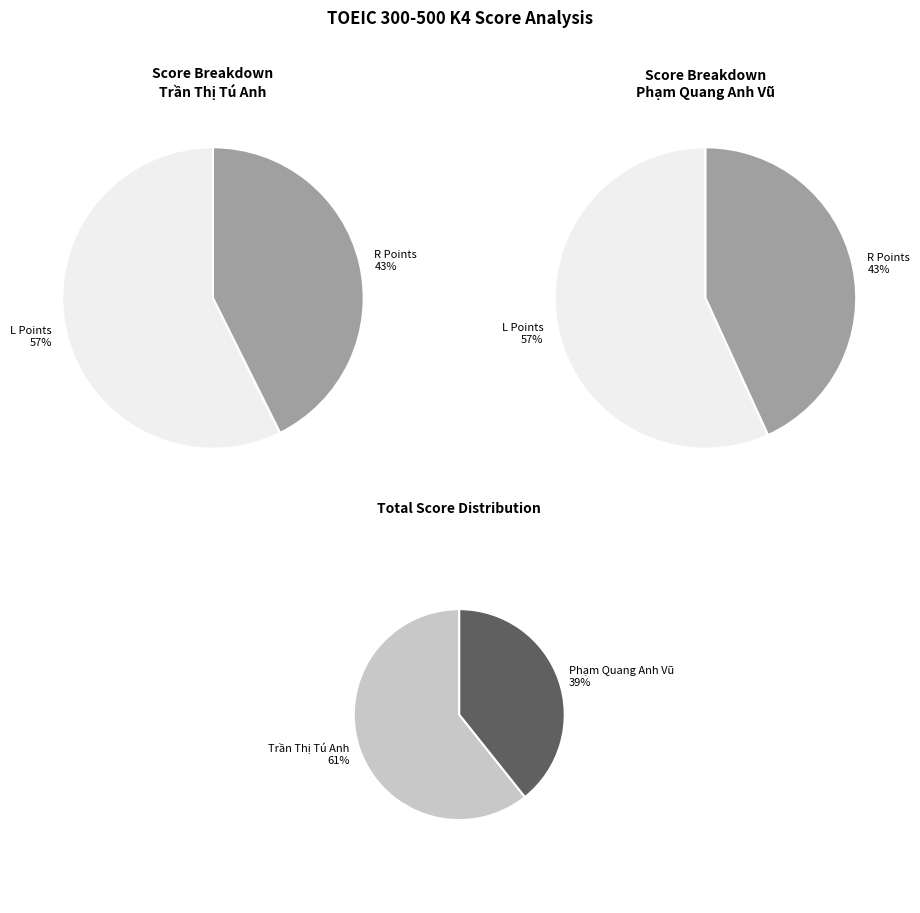

Which category has the smallest portion of the pie?

Phạm Quang Anh Vũ